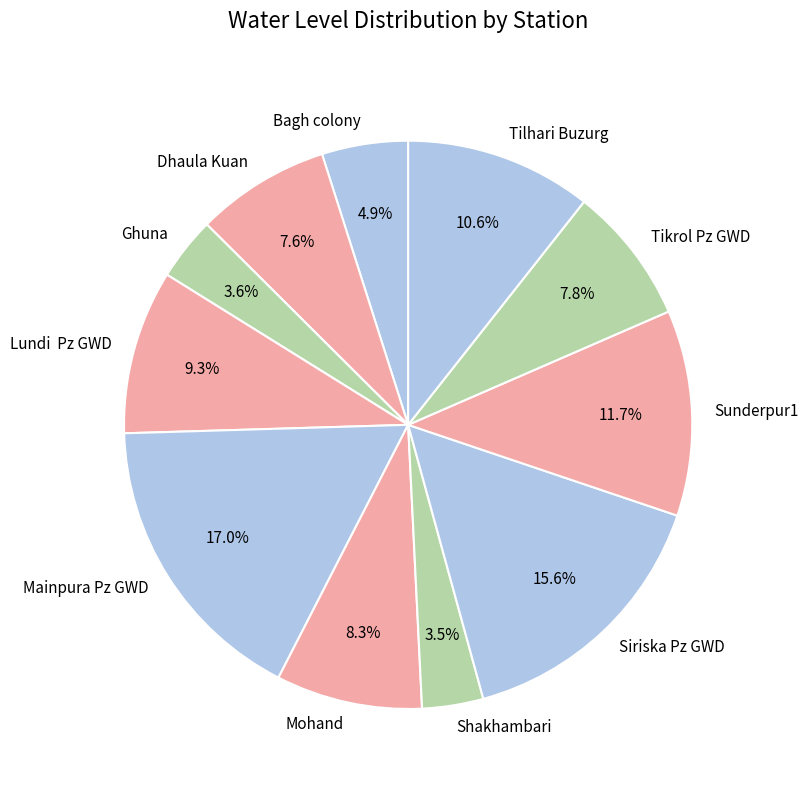

Is Mainpura Pz GWD the majority of the pie?

No